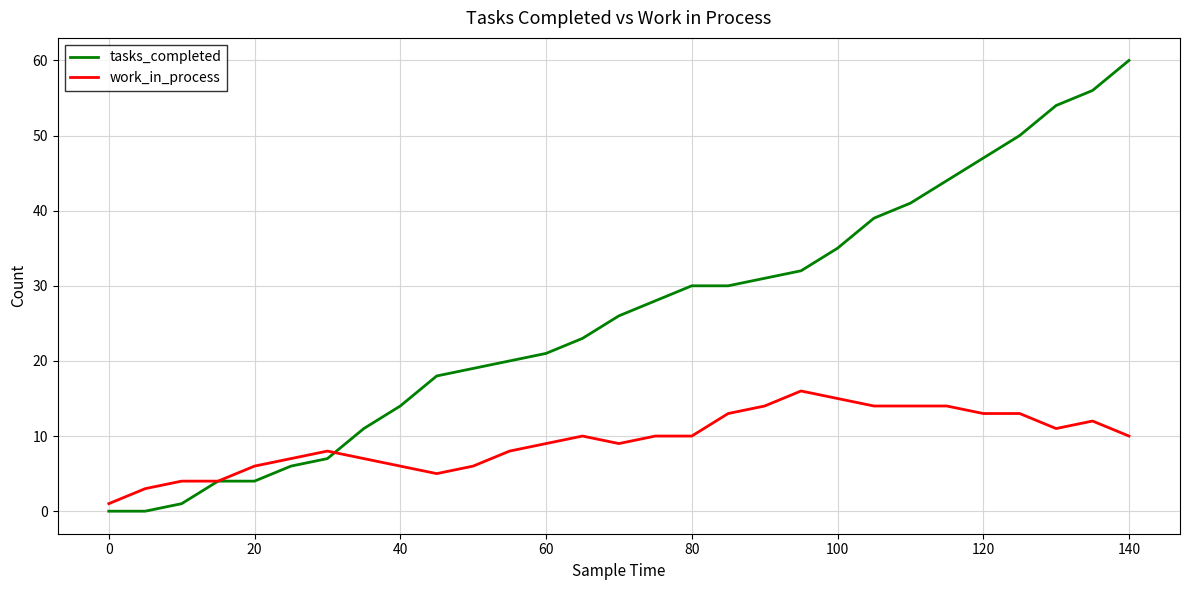

What is the highest value of the tasks_completed series?

60